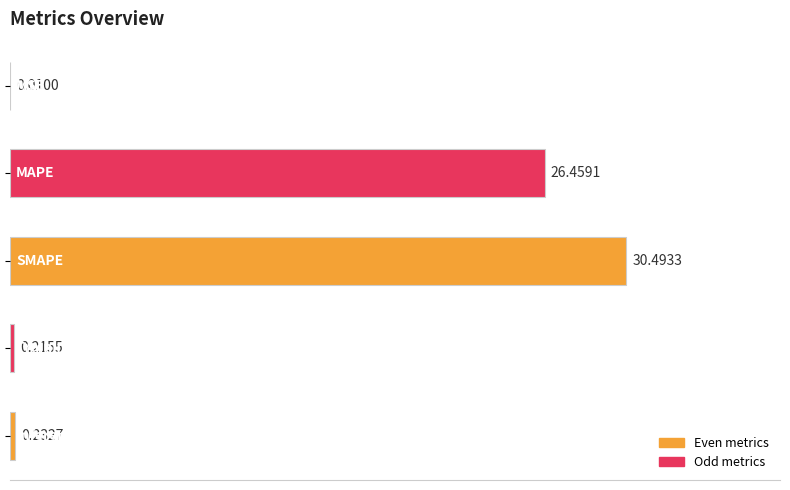

What is the sum of all values?

57.4